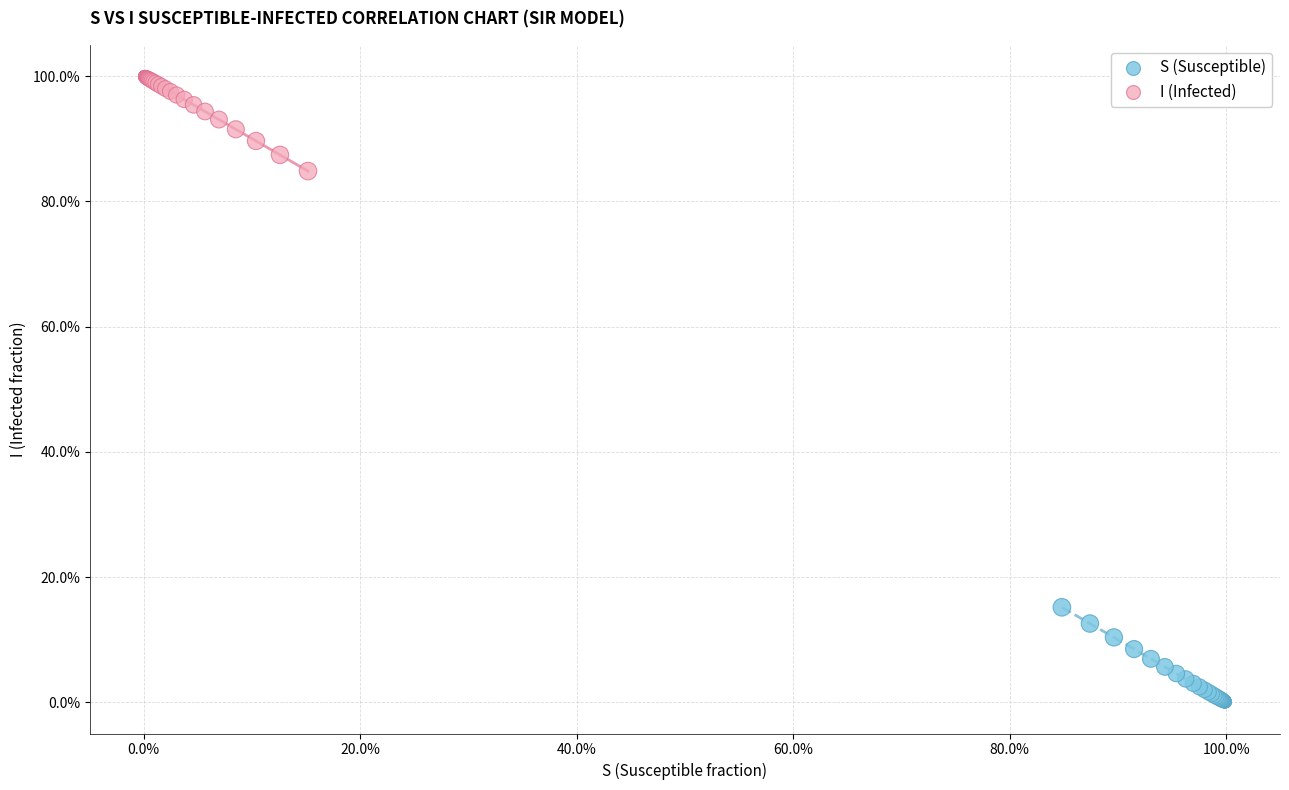

What are all the series names shown in the legend?

S (Susceptible), I (Infected)